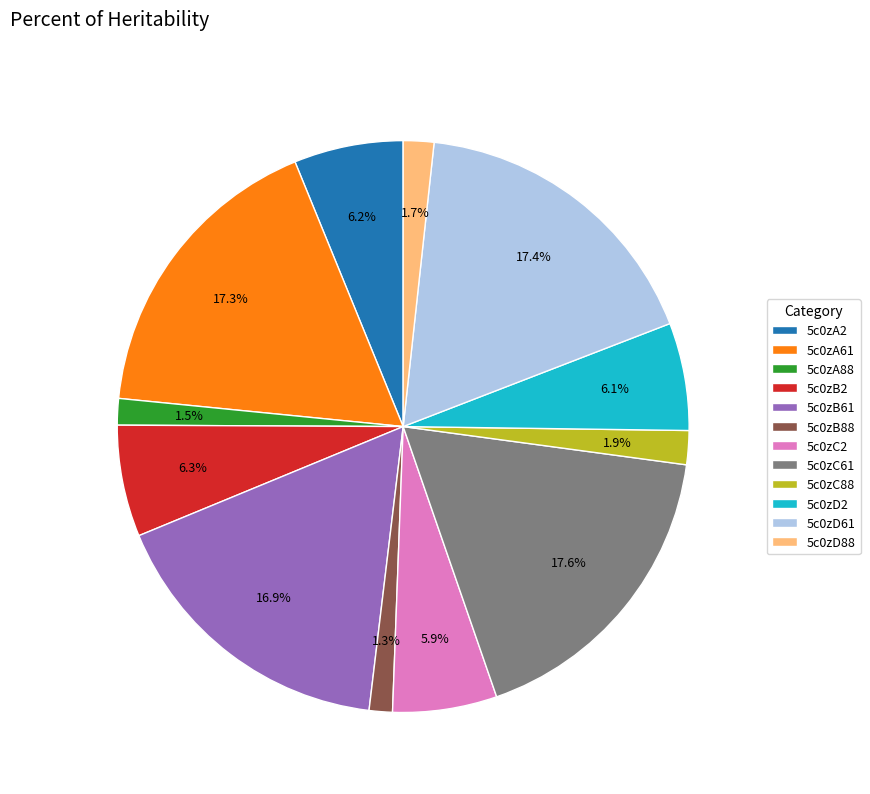

What percentage is NOT represented by 5c0zA61?

82.7%